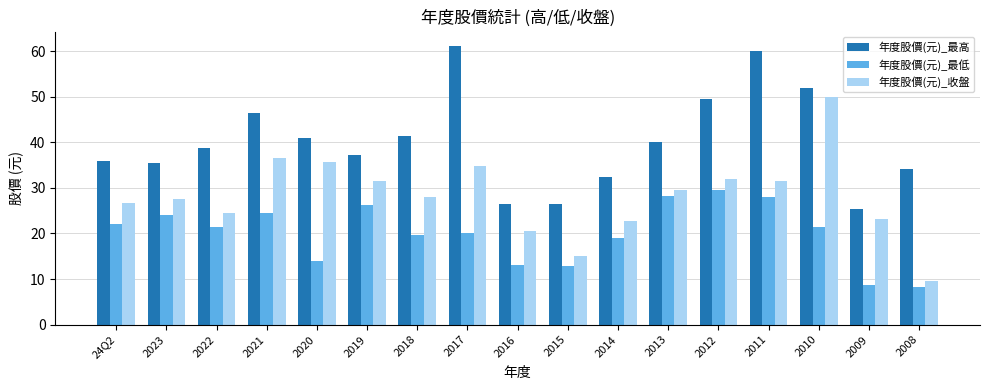

How many data points does each series have?

17